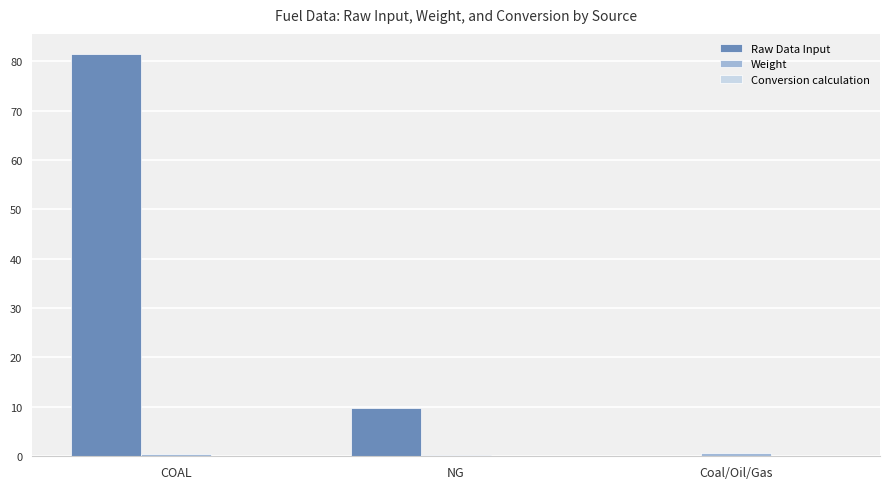

Is it true that Raw Data Input equals 0.0 at Coal/Oil/Gas?

True